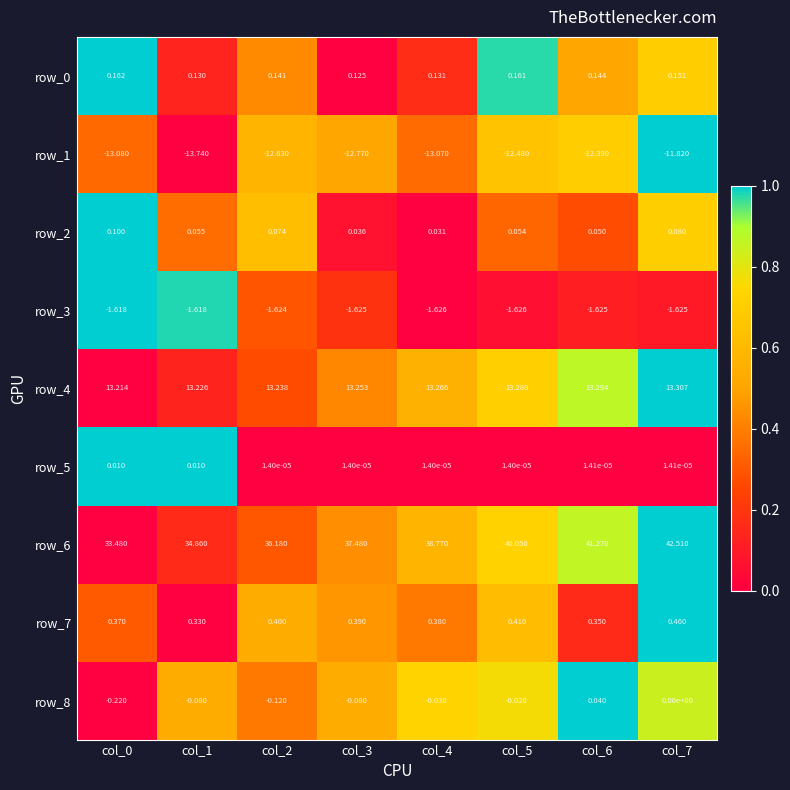

Is the value of row_3 at col_3 greater than the value of row_2 at col_1?

No